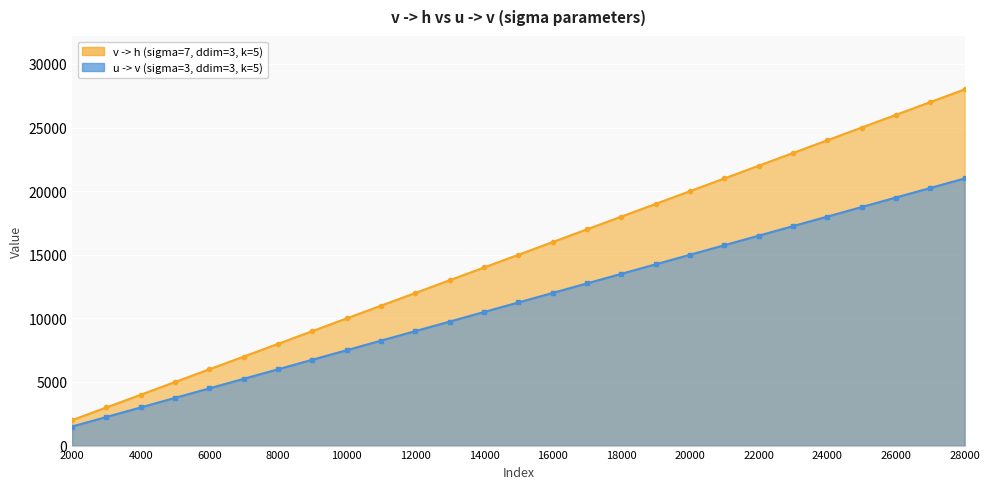

Reading right to left, what are all the values shown in this chart?

v -> h: 28000=28000	27000=27000	26000=26000	25000=25000	24000=24000	23000=23000	22000=22000	21000=21000	20000=20000	19000=19000	18000=18000	17000=17000	16000=16000	15000=15000	14000=14000	13000=13000	12000=12000	11000=11000	10000=10000	9000=9000	8000=8000	7000=7000	6000=6000	5000=5000	4000=4000	3000=3000	2000=2000
u -> v: 28000=21000	27000=20250	26000=19500	25000=18750	24000=18000	23000=17250	22000=16500	21000=15750	20000=15000	19000=14250	18000=13500	17000=12750	16000=12000	15000=11250	14000=10500	13000=9750	12000=9000	11000=8250	10000=7500	9000=6750	8000=6000	7000=5250	6000=4500	5000=3750	4000=3000	3000=2250	2000=1500